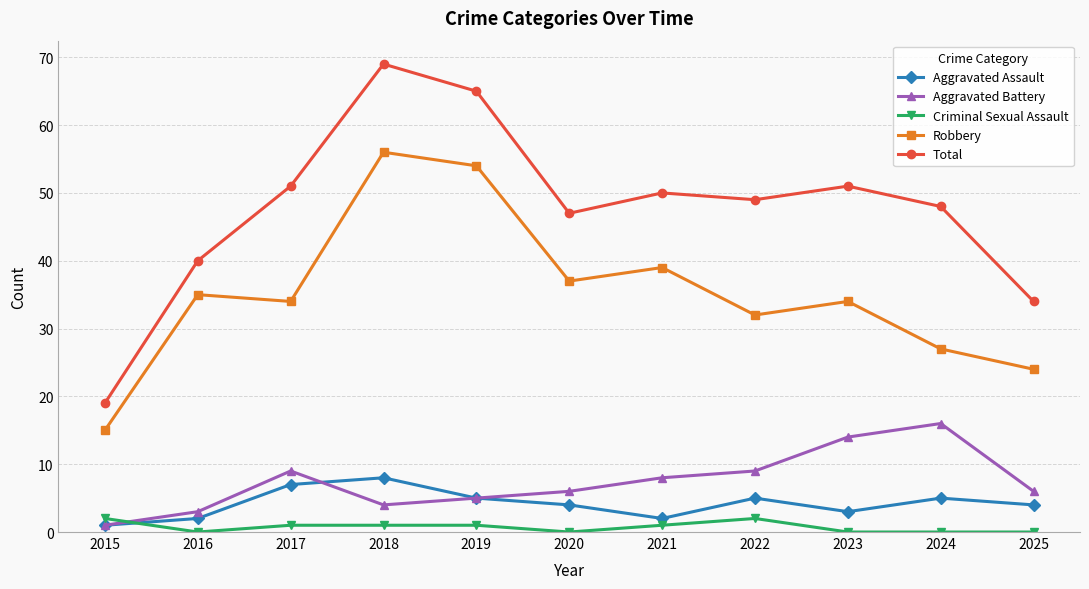

Which series has the largest total across all categories?

Total